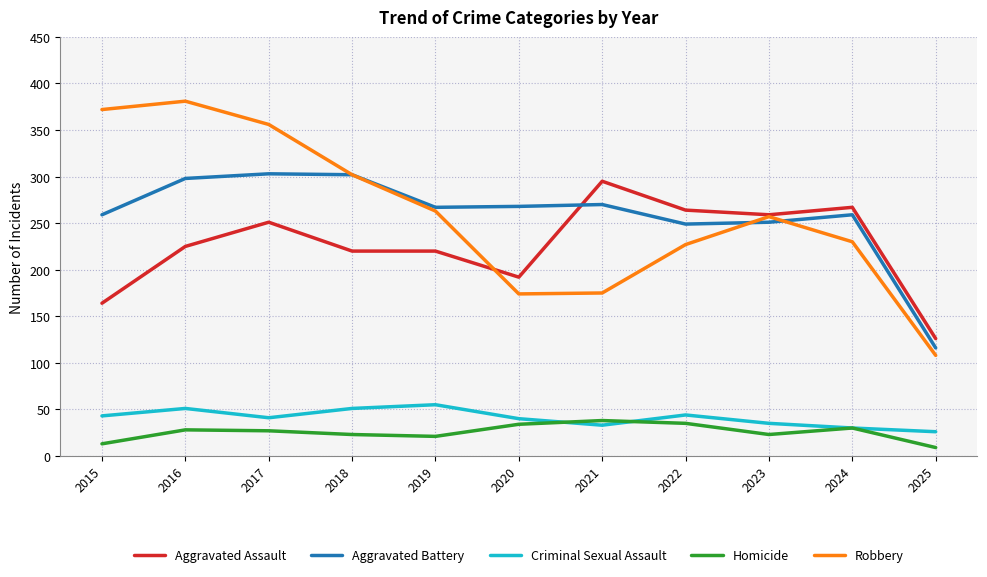

The Homicide series shows 9 at 2025. True or false?

True